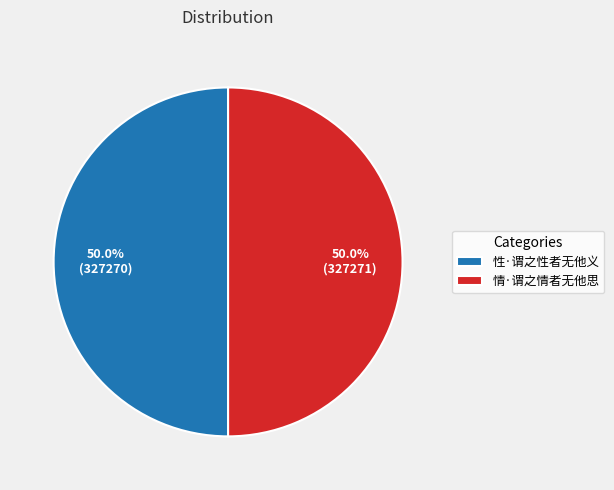

Is the sum of 性·谓之性者无他义 and 情·谓之情者无他思 greater than half?

Yes